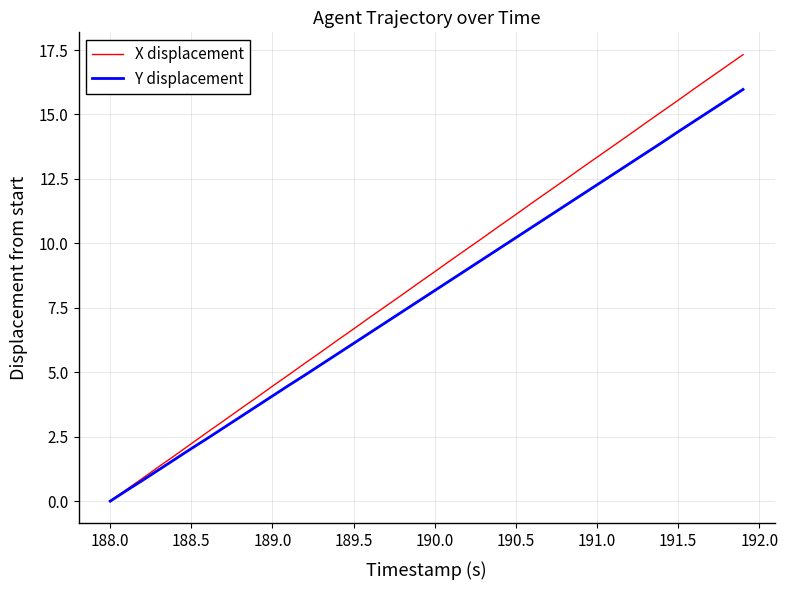

List the series in order of their peak value, lowest first.

Y displacement, X displacement